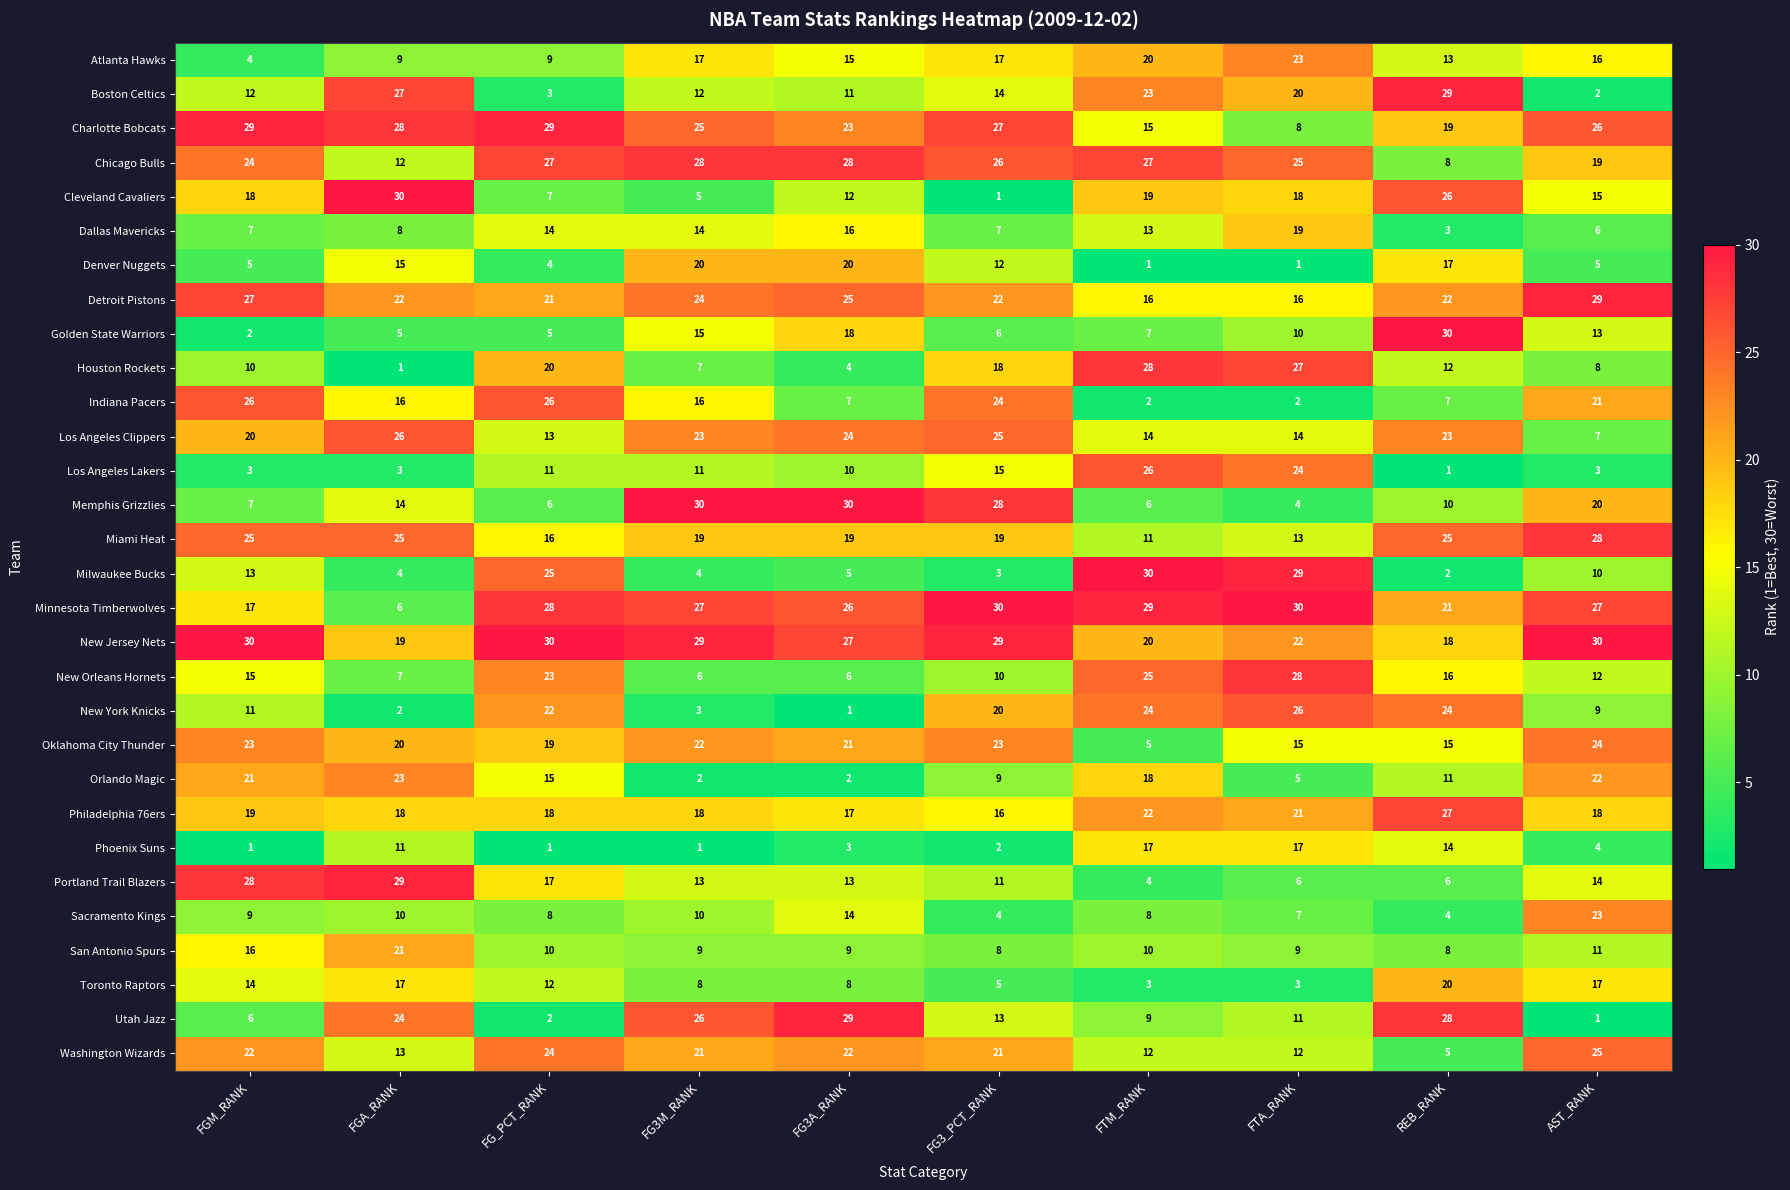

At which label does New York Knicks first exceed 20?

FG_PCT_RANK